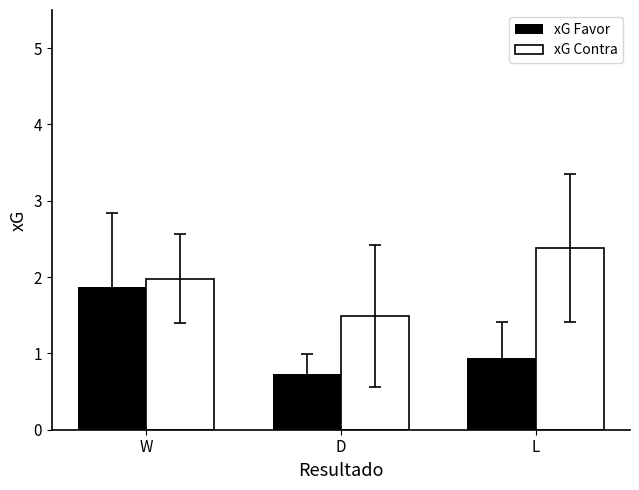

Reading left to right, transcribe all the data shown in this chart.

xG Favor: W=1.9	D=0.7	L=0.9
xG Contra: W=2.0	D=1.5	L=2.4